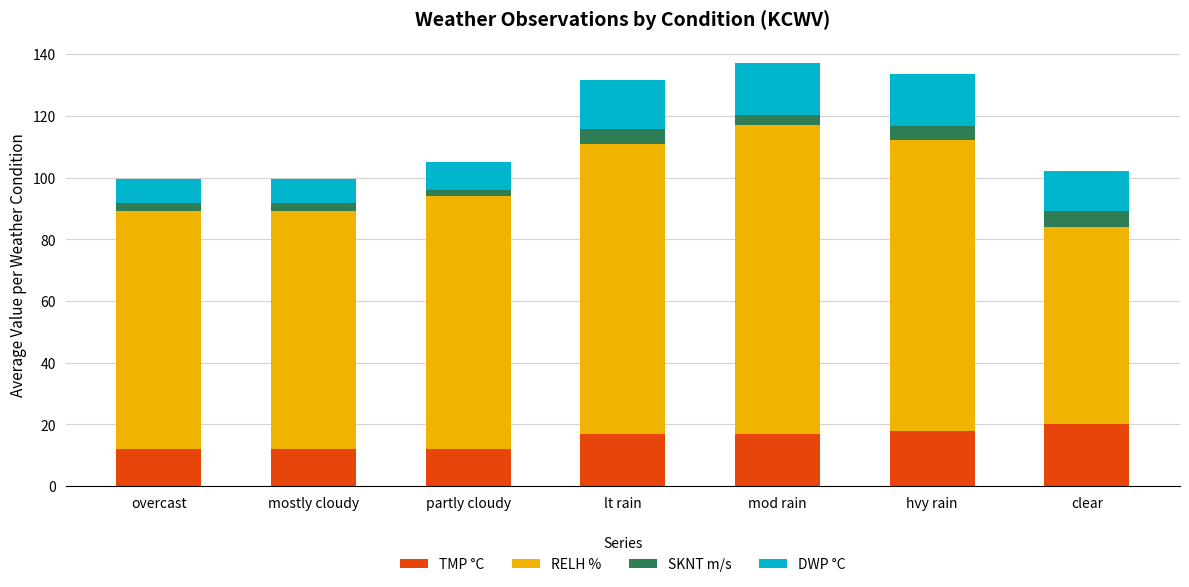

How many categories are shown in the chart?

7